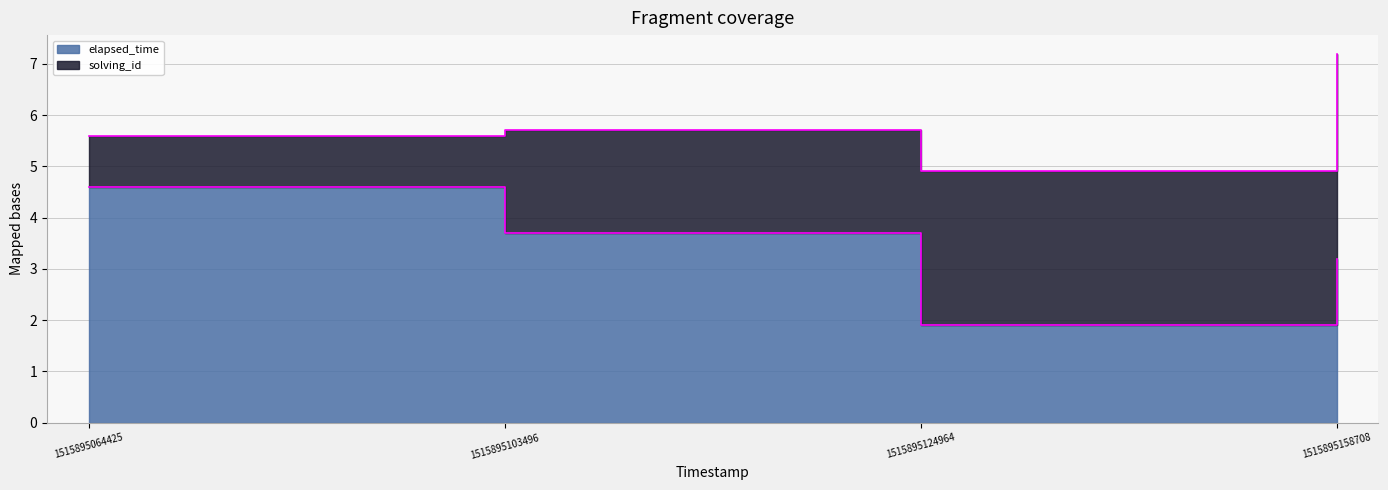

Reading left to right, extract all data points from this chart.

4.6	3.7	1.9	3.2